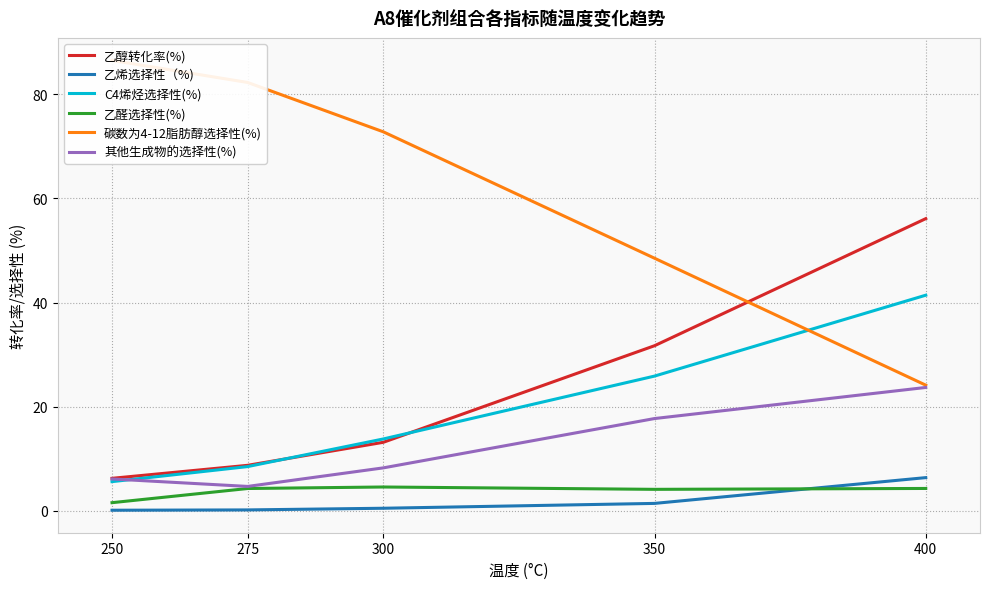

What is the highest value of the 乙醇转化率(%) series?

56.1